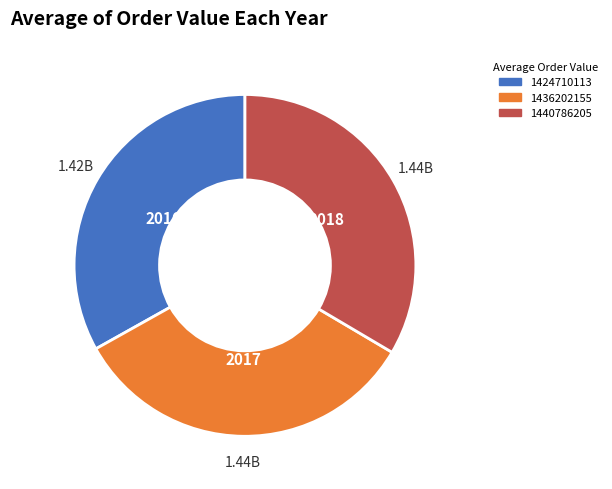

How many segments does this pie chart have?

3